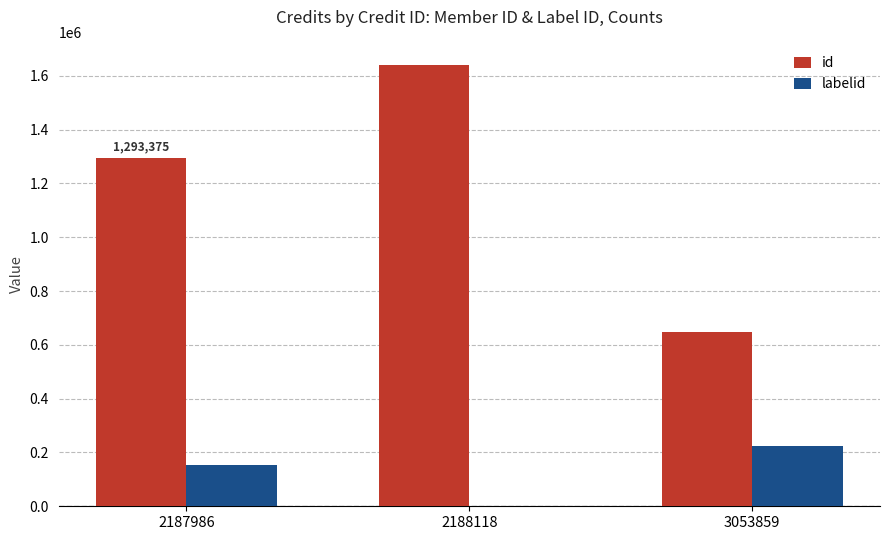

Which series changed the most between 2187986 and 3053859?

id